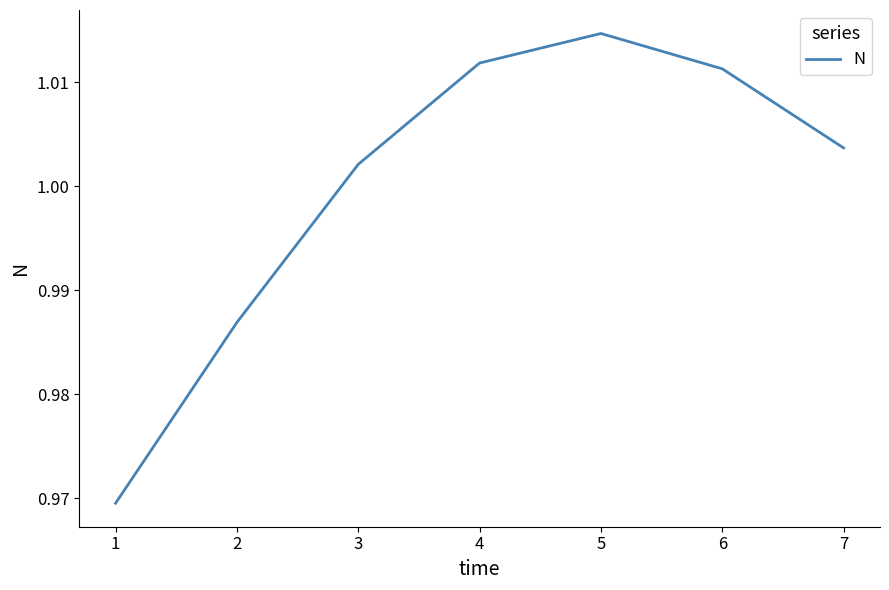

What is the sum of all values?

7.0